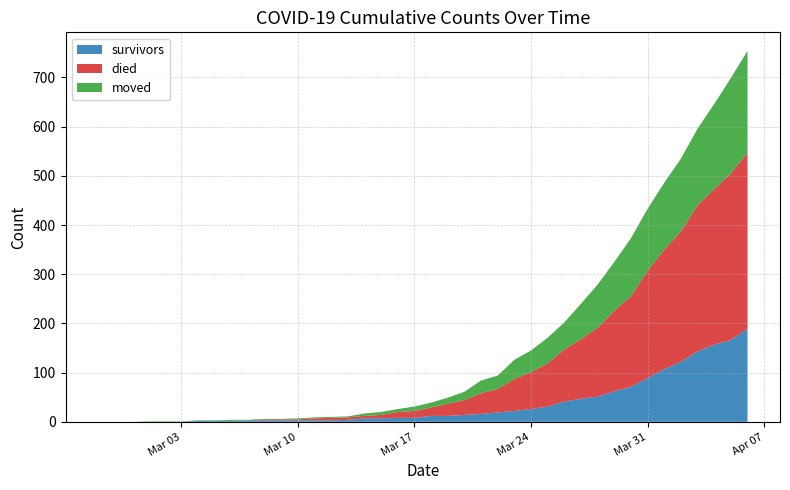

Reading left to right, list all the values displayed in this chart.

survivors: 2020-02-27=0	2020-02-28=0	2020-02-29=0	2020-03-01=0	2020-03-02=0	2020-03-03=0	2020-03-04=2	2020-03-05=2	2020-03-06=2	2020-03-07=3	2020-03-08=3	2020-03-09=3	2020-03-10=3	2020-03-11=3	2020-03-12=3	2020-03-13=4	2020-03-14=7	2020-03-15=7	2020-03-16=8	2020-03-17=8	2020-03-18=12	2020-03-19=12	2020-03-20=14	2020-03-21=16	2020-03-22=19	2020-03-23=22	2020-03-24=26	2020-03-25=31	2020-03-26=41	2020-03-27=47	2020-03-28=51	2020-03-29=62	2020-03-30=71	2020-03-31=89	2020-04-01=107	2020-04-02=122	2020-04-03=143	2020-04-04=157	2020-04-05=166	2020-04-06=190
died: 2020-02-27=0	2020-02-28=0	2020-02-29=0	2020-03-01=0	2020-03-02=0	2020-03-03=0	2020-03-04=0	2020-03-05=0	2020-03-06=0	2020-03-07=0	2020-03-08=2	2020-03-09=2	2020-03-10=2	2020-03-11=4	2020-03-12=5	2020-03-13=5	2020-03-14=5	2020-03-15=7	2020-03-16=12	2020-03-17=14	2020-03-18=17	2020-03-19=25	2020-03-20=30	2020-03-21=42	2020-03-22=48	2020-03-23=65	2020-03-24=75	2020-03-25=88	2020-03-26=106	2020-03-27=121	2020-03-28=140	2020-03-29=164	2020-03-30=184	2020-03-31=218	2020-04-01=243	2020-04-02=265	2020-04-03=297	2020-04-04=316	2020-04-05=339	2020-04-06=357
moved: 2020-02-27=0	2020-02-28=0	2020-02-29=0	2020-03-01=1	2020-03-02=1	2020-03-03=1	2020-03-04=1	2020-03-05=1	2020-03-06=2	2020-03-07=1	2020-03-08=1	2020-03-09=1	2020-03-10=2	2020-03-11=2	2020-03-12=2	2020-03-13=2	2020-03-14=5	2020-03-15=6	2020-03-16=6	2020-03-17=9	2020-03-18=10	2020-03-19=12	2020-03-20=17	2020-03-21=26	2020-03-22=27	2020-03-23=39	2020-03-24=44	2020-03-25=52	2020-03-26=55	2020-03-27=72	2020-03-28=88	2020-03-29=99	2020-03-30=118	2020-03-31=126	2020-04-01=136	2020-04-02=148	2020-04-03=156	2020-04-04=173	2020-04-05=194	2020-04-06=207